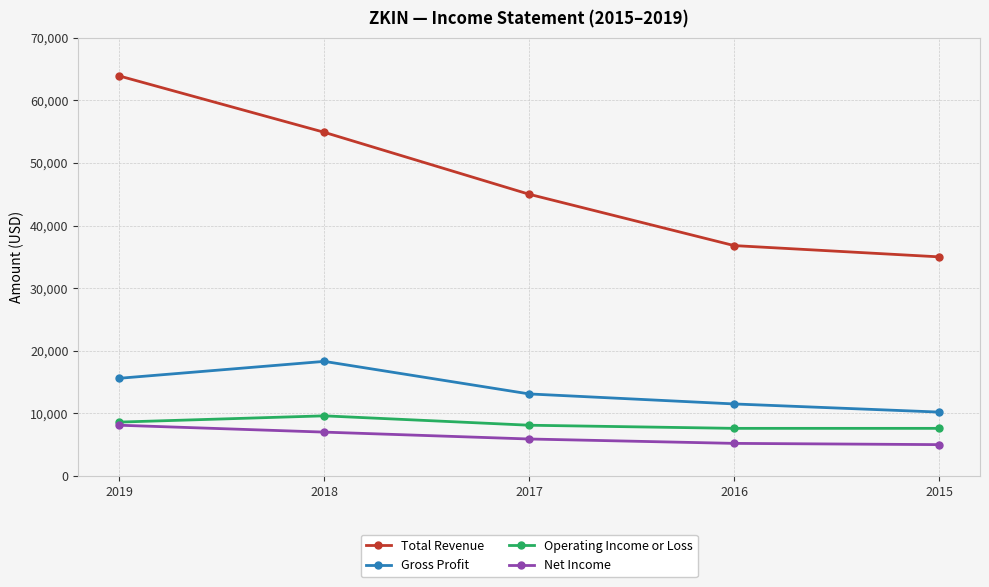

List the labels in order of Gross Profit value, largest first.

2018, 2019, 2017, 2016, 2015